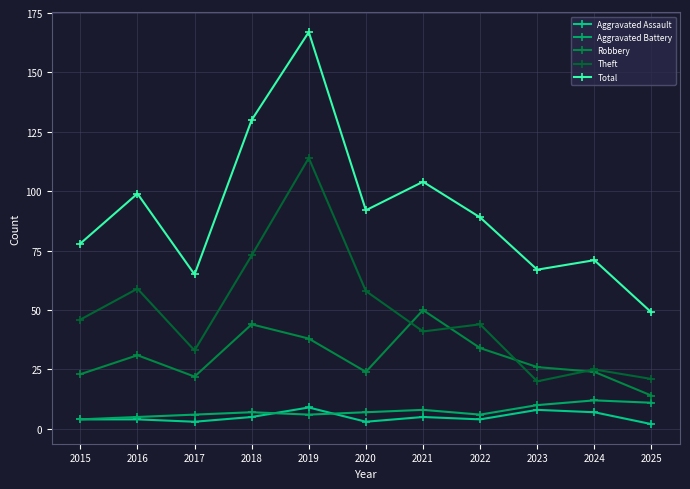

What is the maximum value for Aggravated Battery?

12